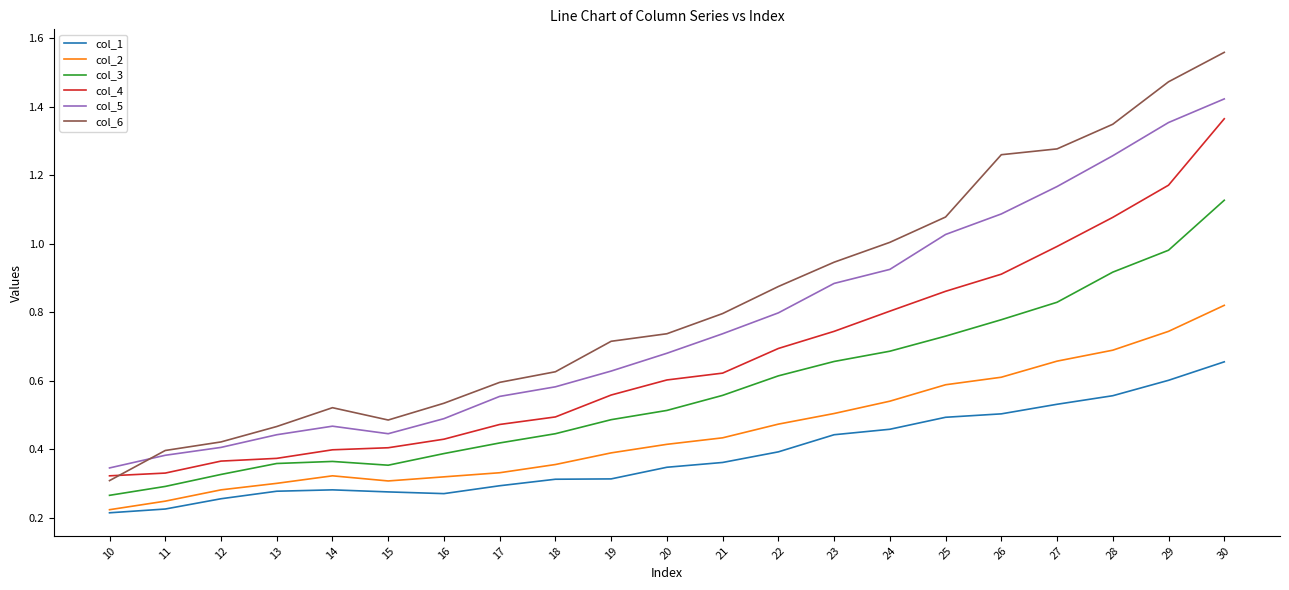

At which category does col_5 reach its first local peak?

14